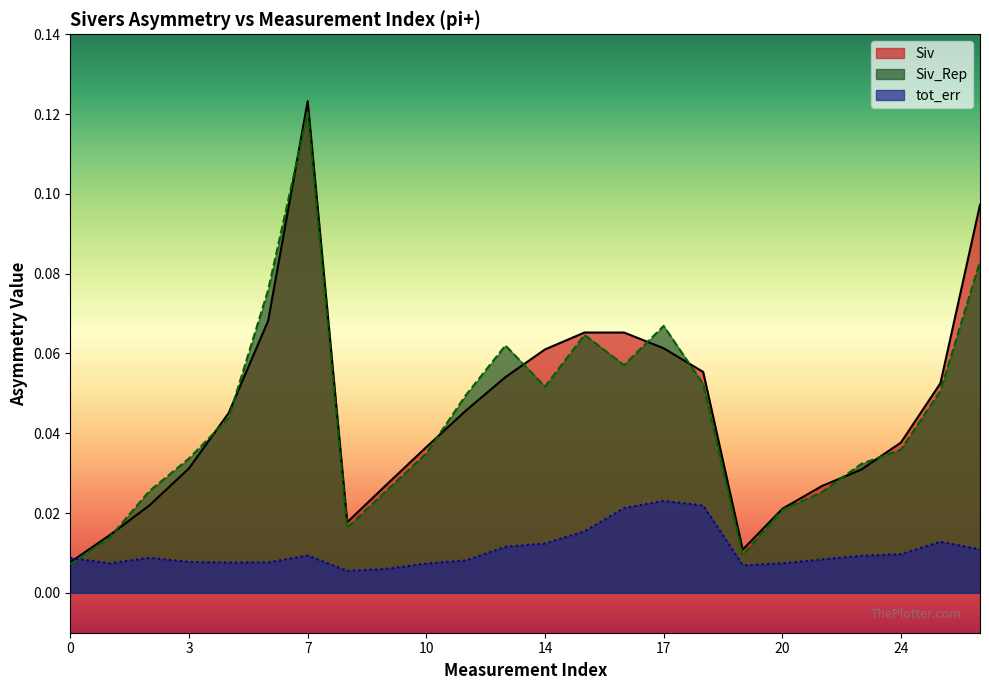

What is the difference between the maximum and minimum values in the Siv series?

0.1